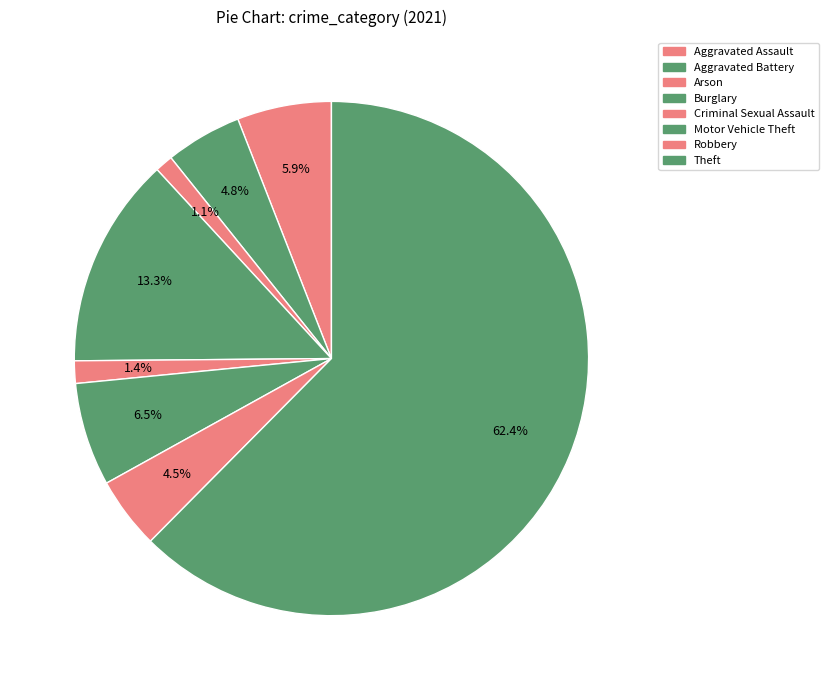

How many slices are in this pie chart?

8